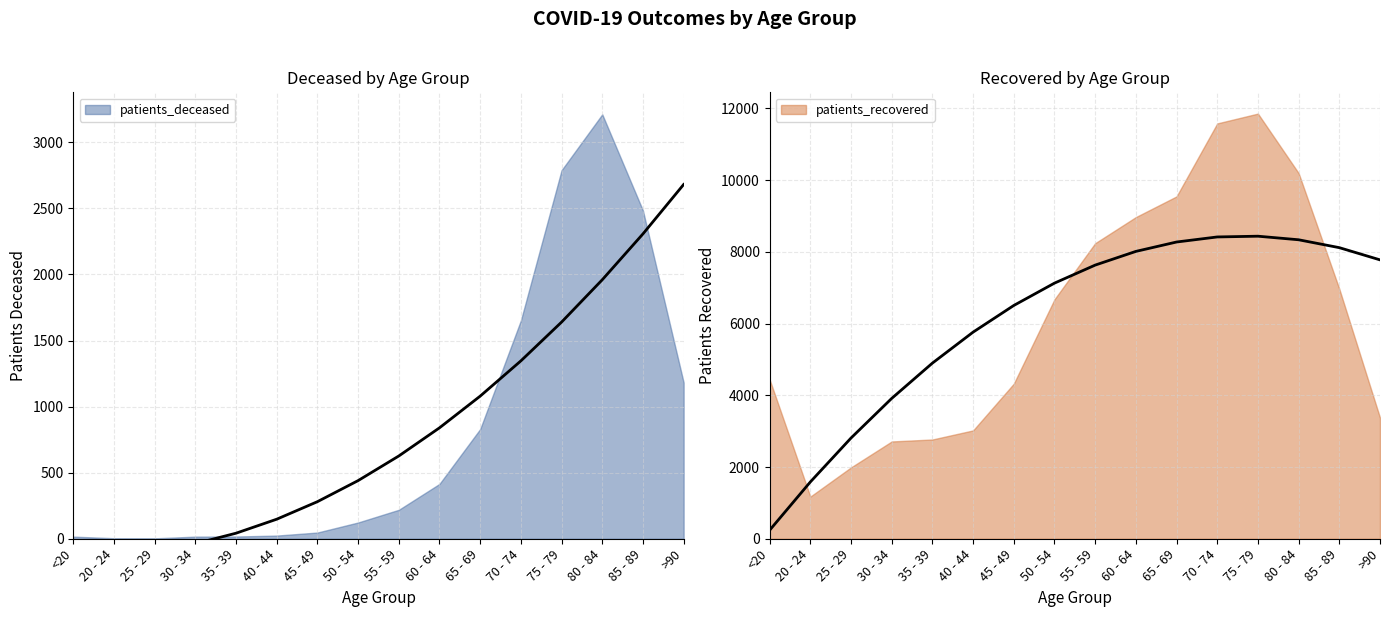

What is the maximum value for patients_deceased?

3212